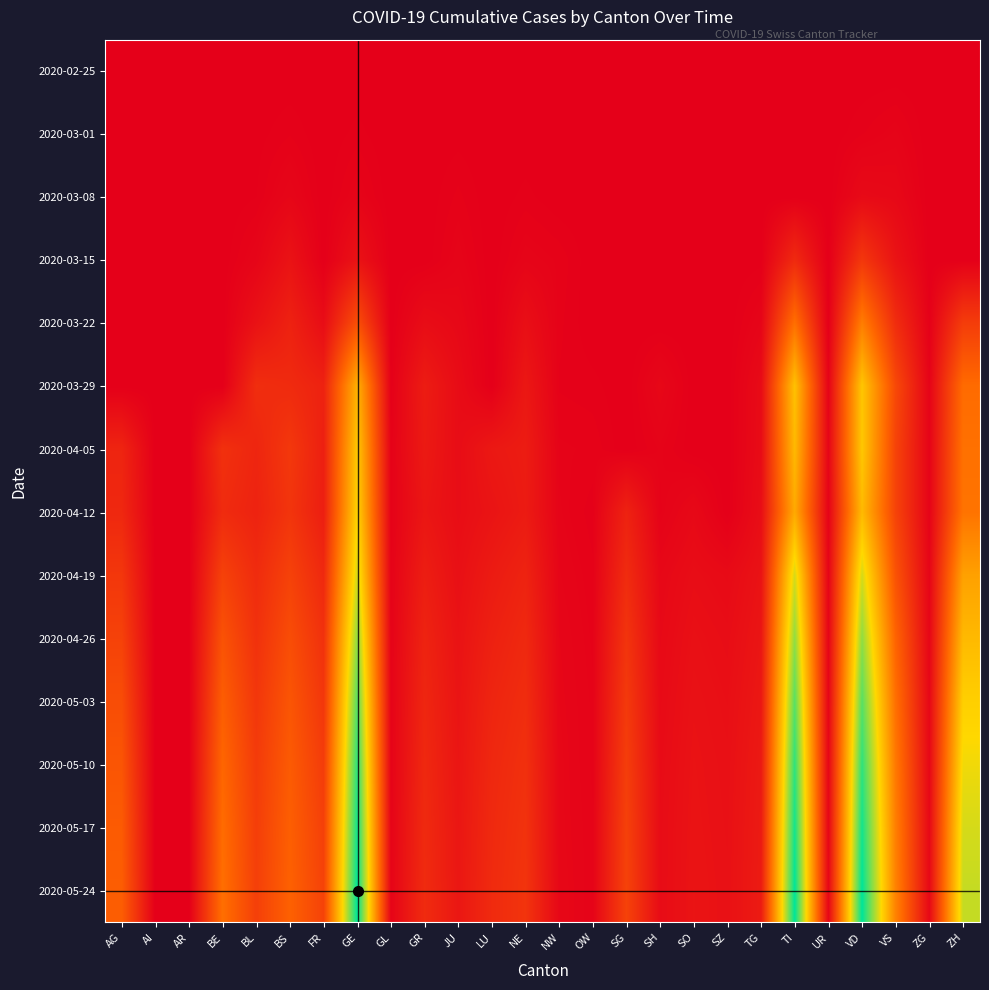

Which series has the widest spread of values?

2020-05-24